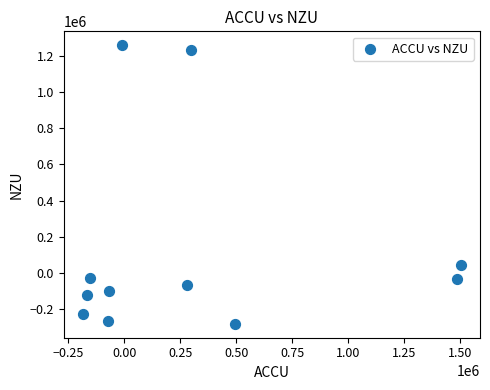

What is the average X value?

309763.0